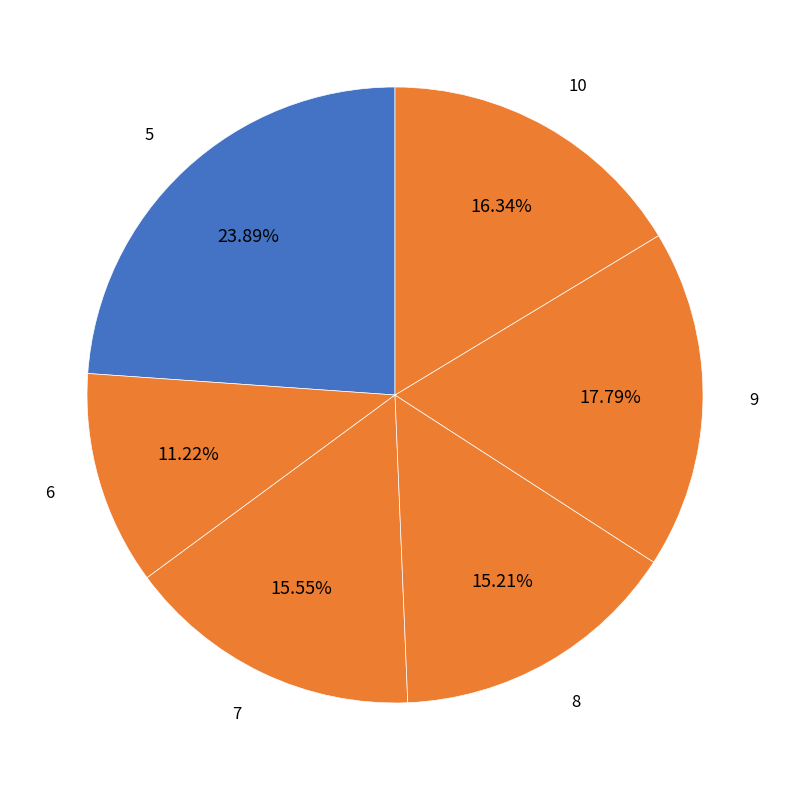

What is the largest slice in the pie chart?

5